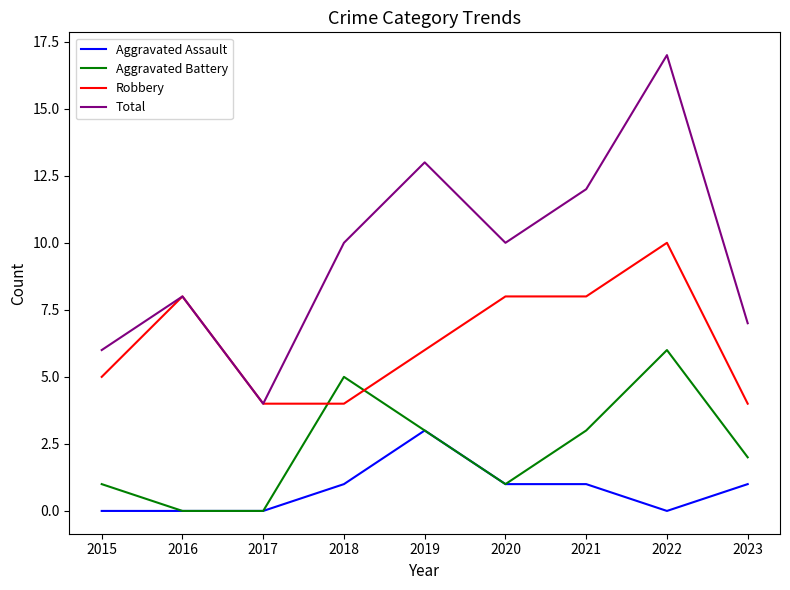

Rank the series by their average value, from lowest to highest.

Aggravated Assault, Aggravated Battery, Robbery, Total